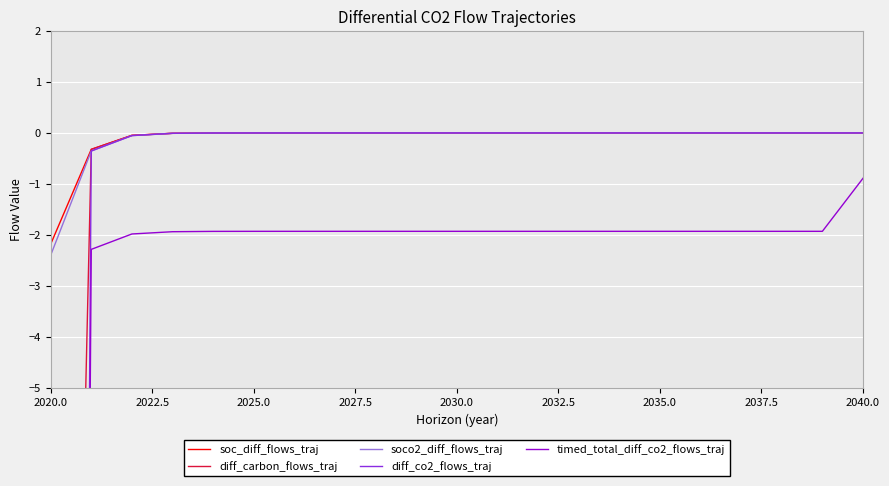

Reading left to right, transcribe all the data shown in this chart.

soc_diff_flows_traj: -2.2	-0.3	-0.0	-0.0	-0.0	-0.0	-0.0	-0.0	-0.0	-0.0	-0.0	-0.0	-0.0	-0.0	-0.0	-0.0	-0.0	-0.0	-0.0	-0.0	0.0
diff_carbon_flows_traj: -34.8	-0.3	-0.0	-0.0	-0.0	-0.0	-0.0	-0.0	-0.0	-0.0	-0.0	-0.0	-0.0	-0.0	-0.0	-0.0	-0.0	-0.0	-0.0	-0.0	0.0
soco2_diff_flows_traj: -2.4	-0.4	-0.1	-0.0	-0.0	-0.0	-0.0	-0.0	-0.0	-0.0	-0.0	-0.0	-0.0	-0.0	-0.0	-0.0	-0.0	-0.0	-0.0	-0.0	0.0
diff_co2_flows_traj: -110.0	-0.4	-0.1	-0.0	-0.0	-0.0	-0.0	-0.0	-0.0	-0.0	-0.0	-0.0	-0.0	-0.0	-0.0	-0.0	-0.0	-0.0	-0.0	-0.0	0.0
timed_total_diff_co2_flows_traj: -111.0	-2.3	-2.0	-1.9	-1.9	-1.9	-1.9	-1.9	-1.9	-1.9	-1.9	-1.9	-1.9	-1.9	-1.9	-1.9	-1.9	-1.9	-1.9	-1.9	-0.9